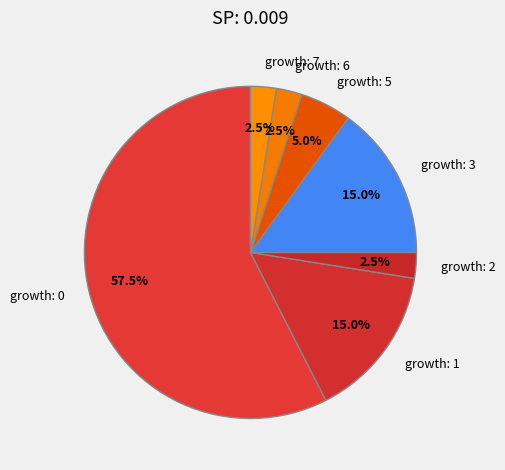

Combined, what portion of the pie is growth: 6 and growth: 7?

5.0%